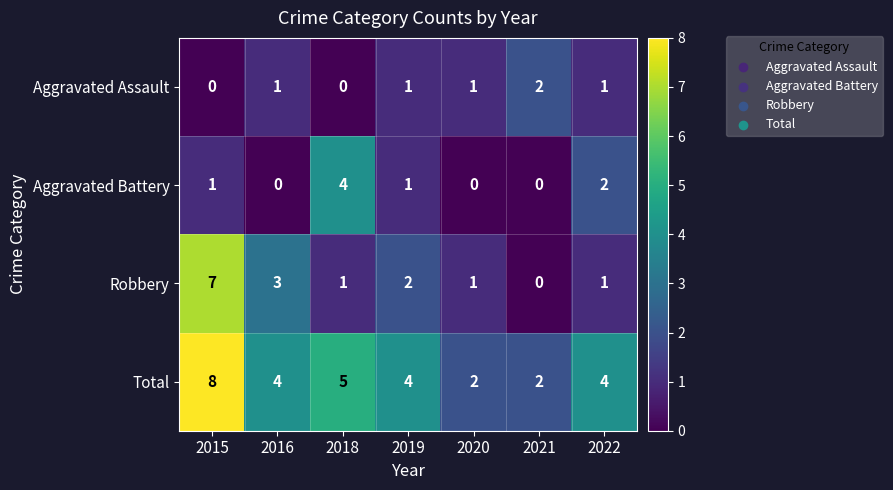

Which series has the largest total across all categories?

Total